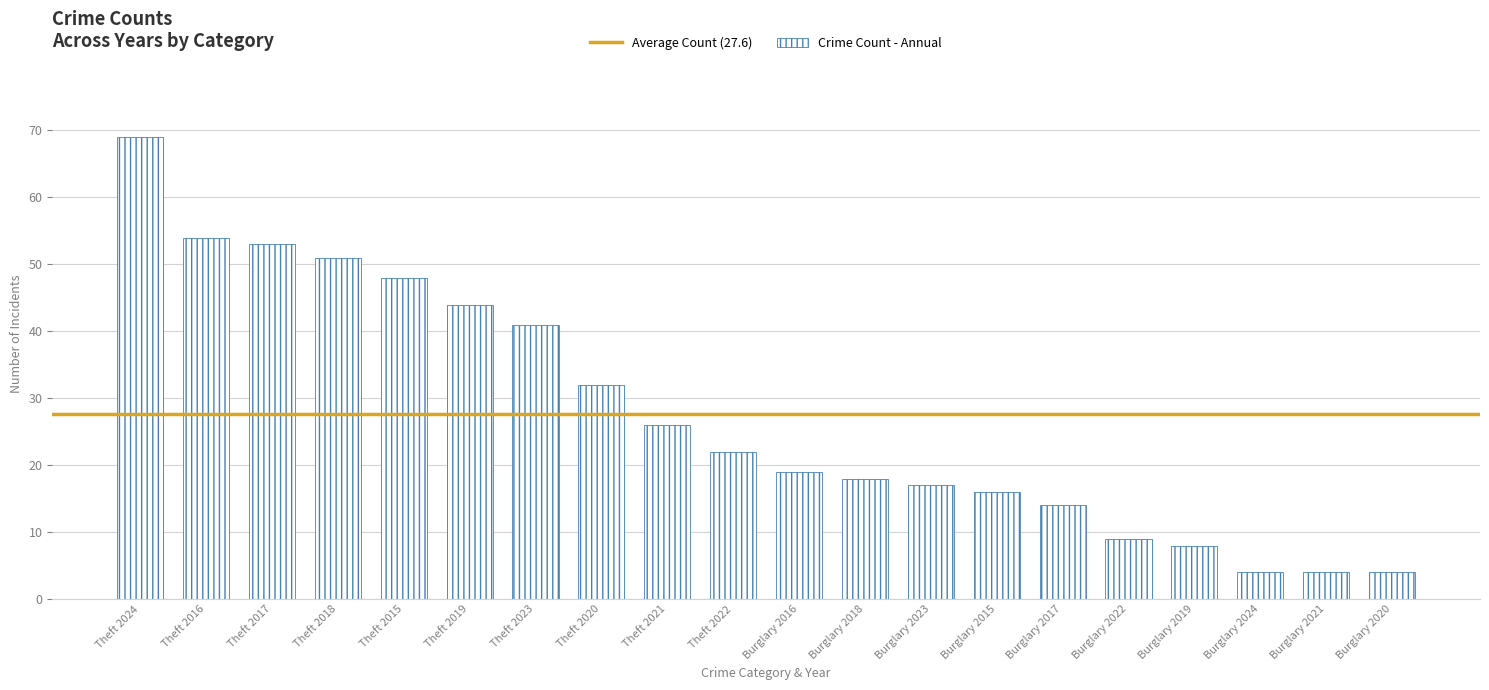

What position from the left is Theft 2016?

2